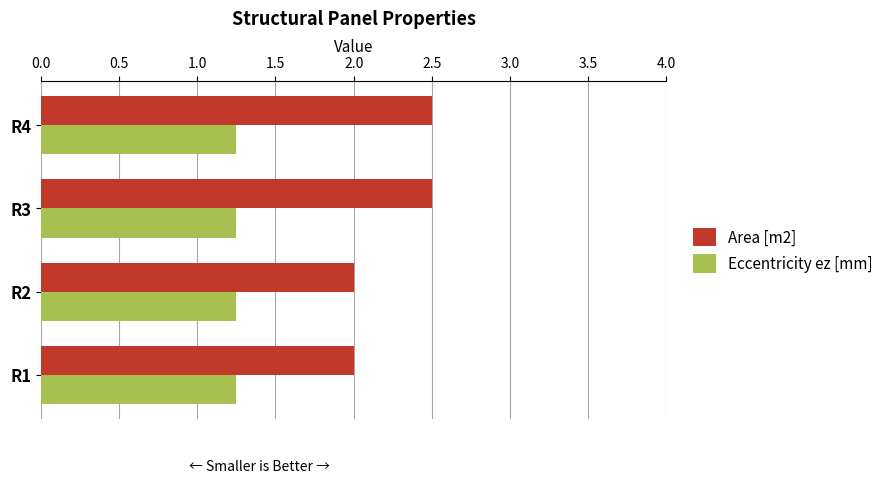

What is the total value across all series at R4?

3.8